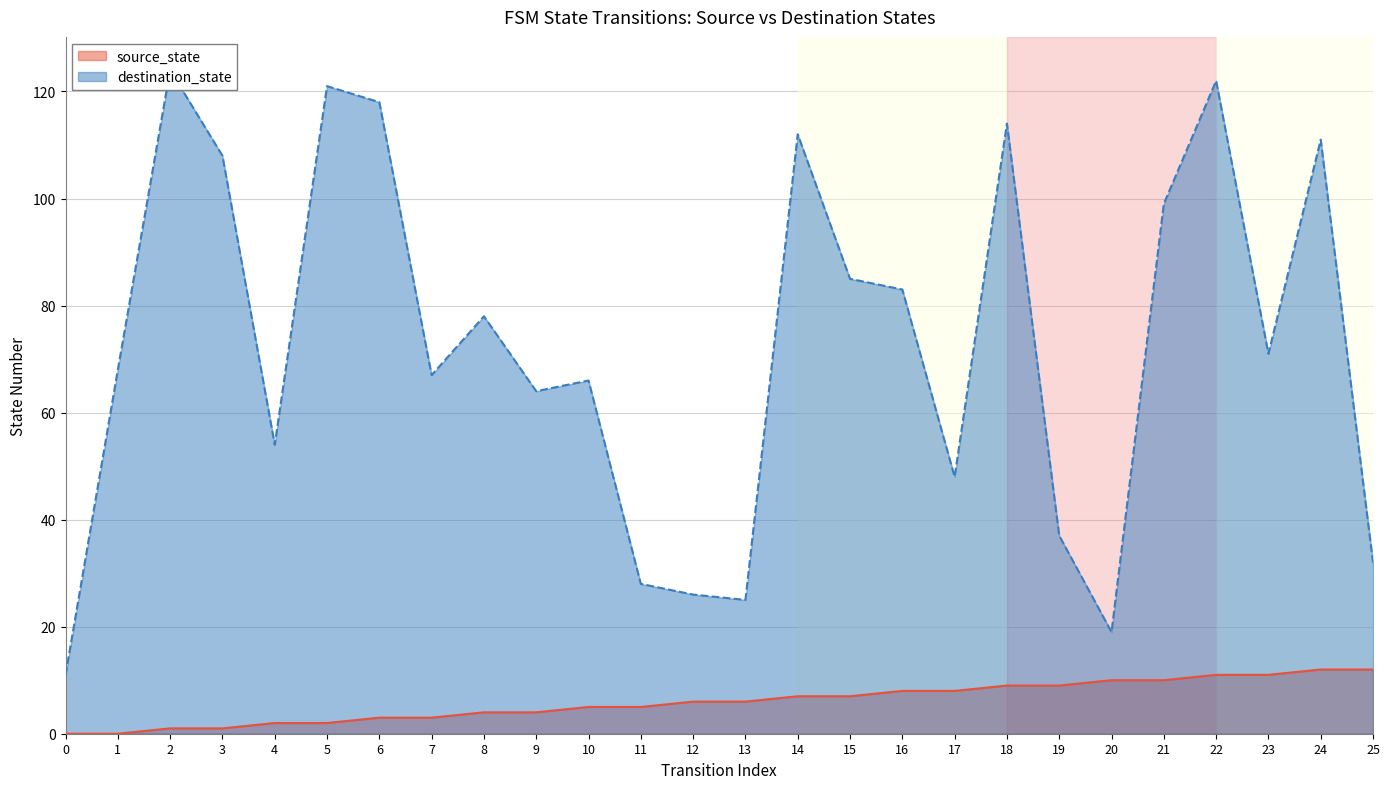

What is the approximate value of destination_state at 22?

122